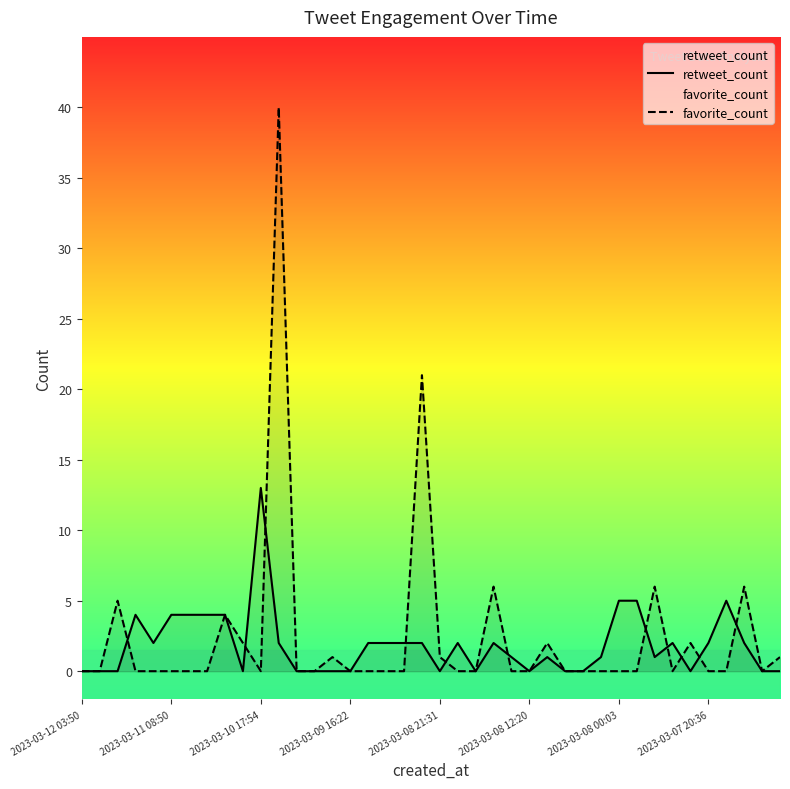

The retweet_count series shows 4 at 2023-03-11 08:50. True or false?

True